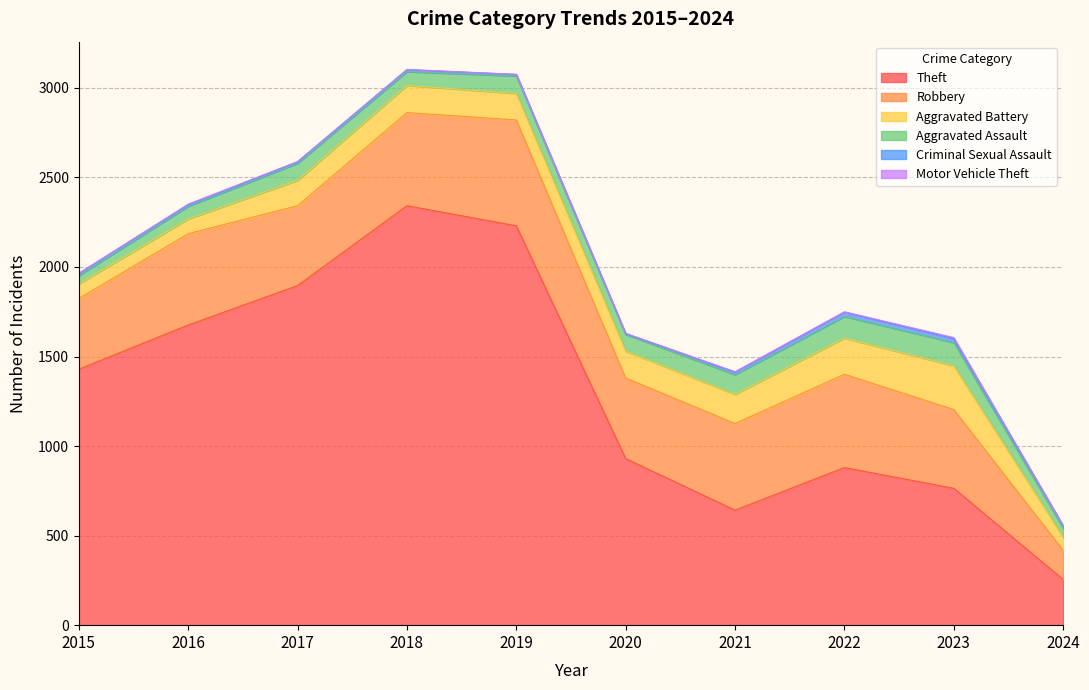

What is the minimum value for Theft?

255